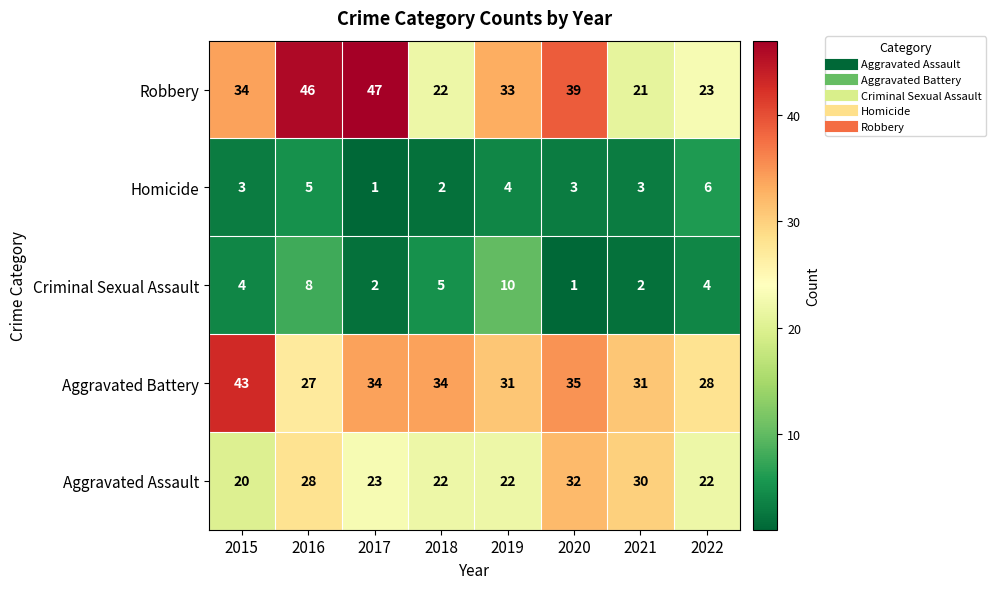

Which series has the largest total across all categories?

Robbery